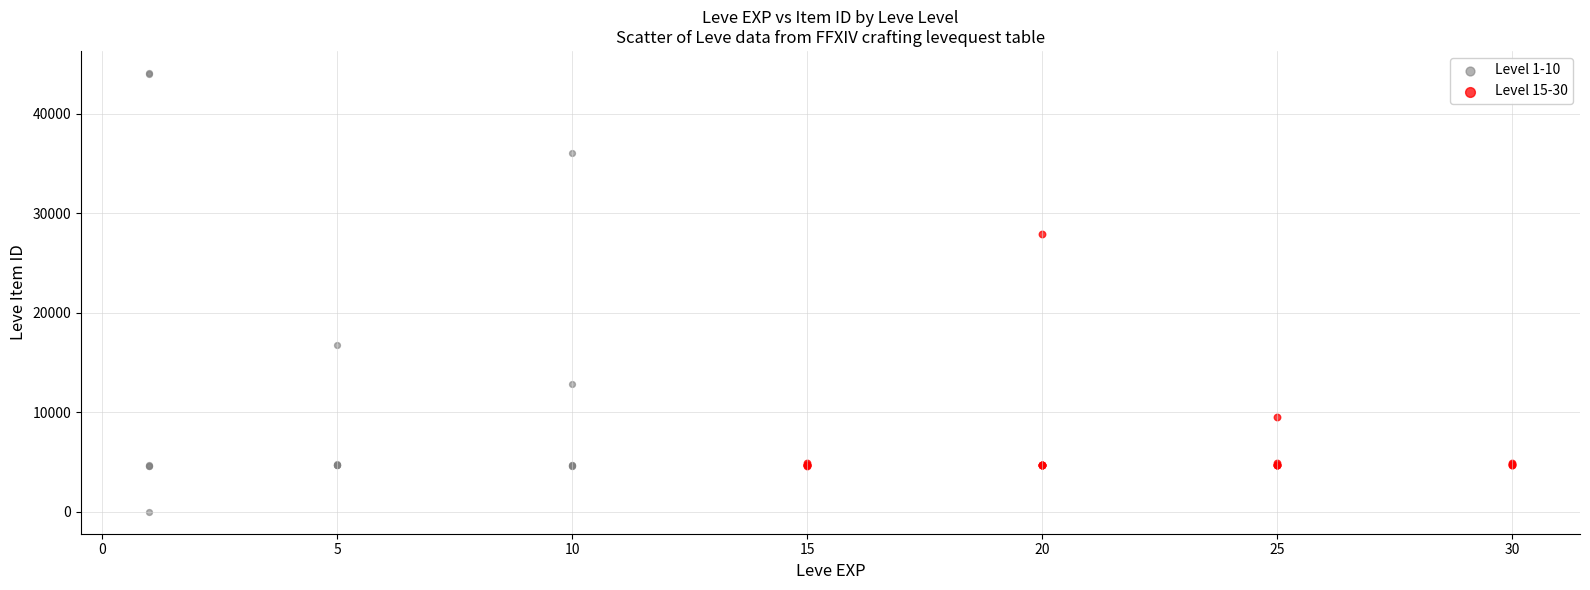

Which series contains the highest Y value?

Level 1-10